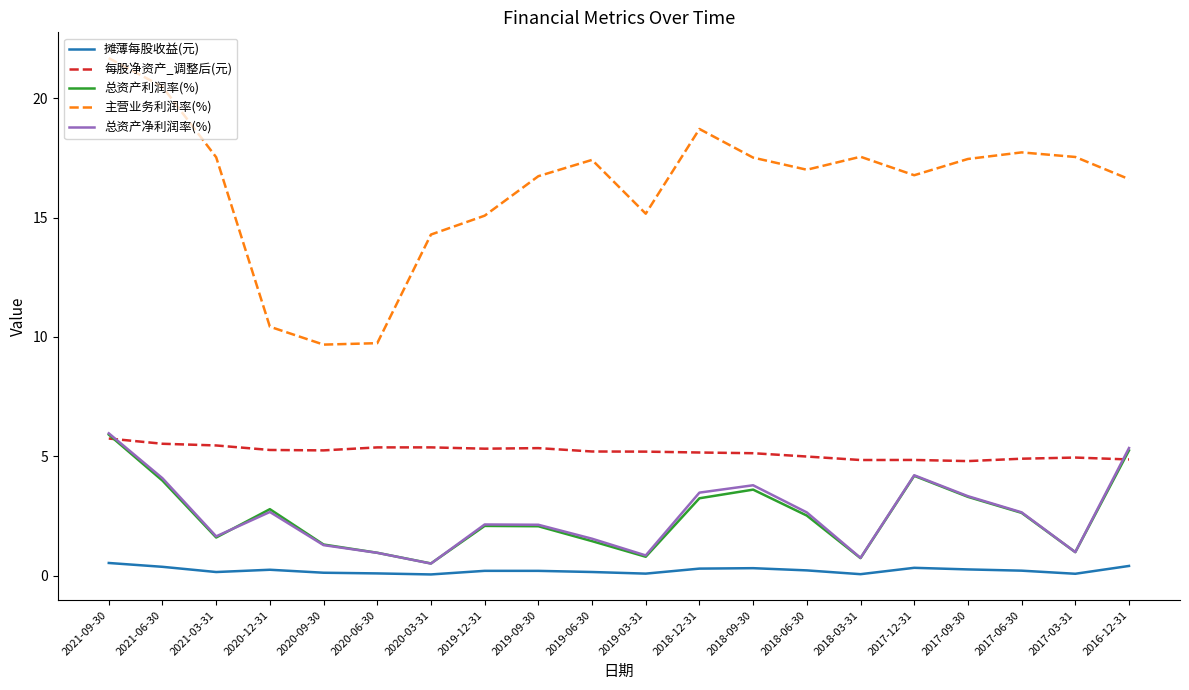

At which category does 总资产利润率(%) reach its first local peak?

2020-12-31